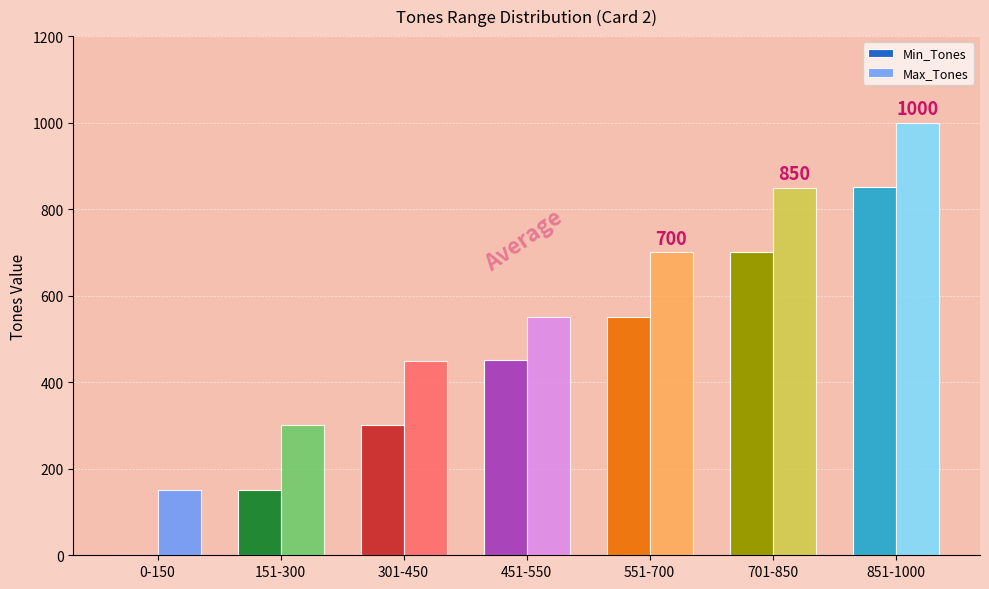

Where is Max_Tones nearest to the value 575?

451-550